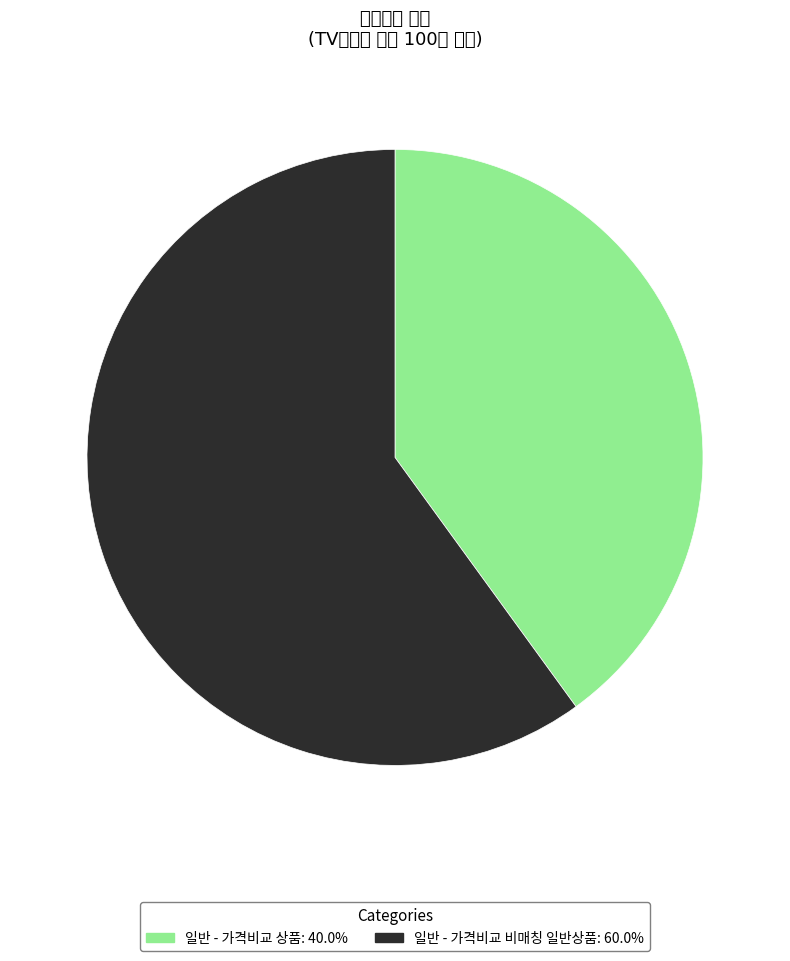

Count the number of slices in the pie.

2